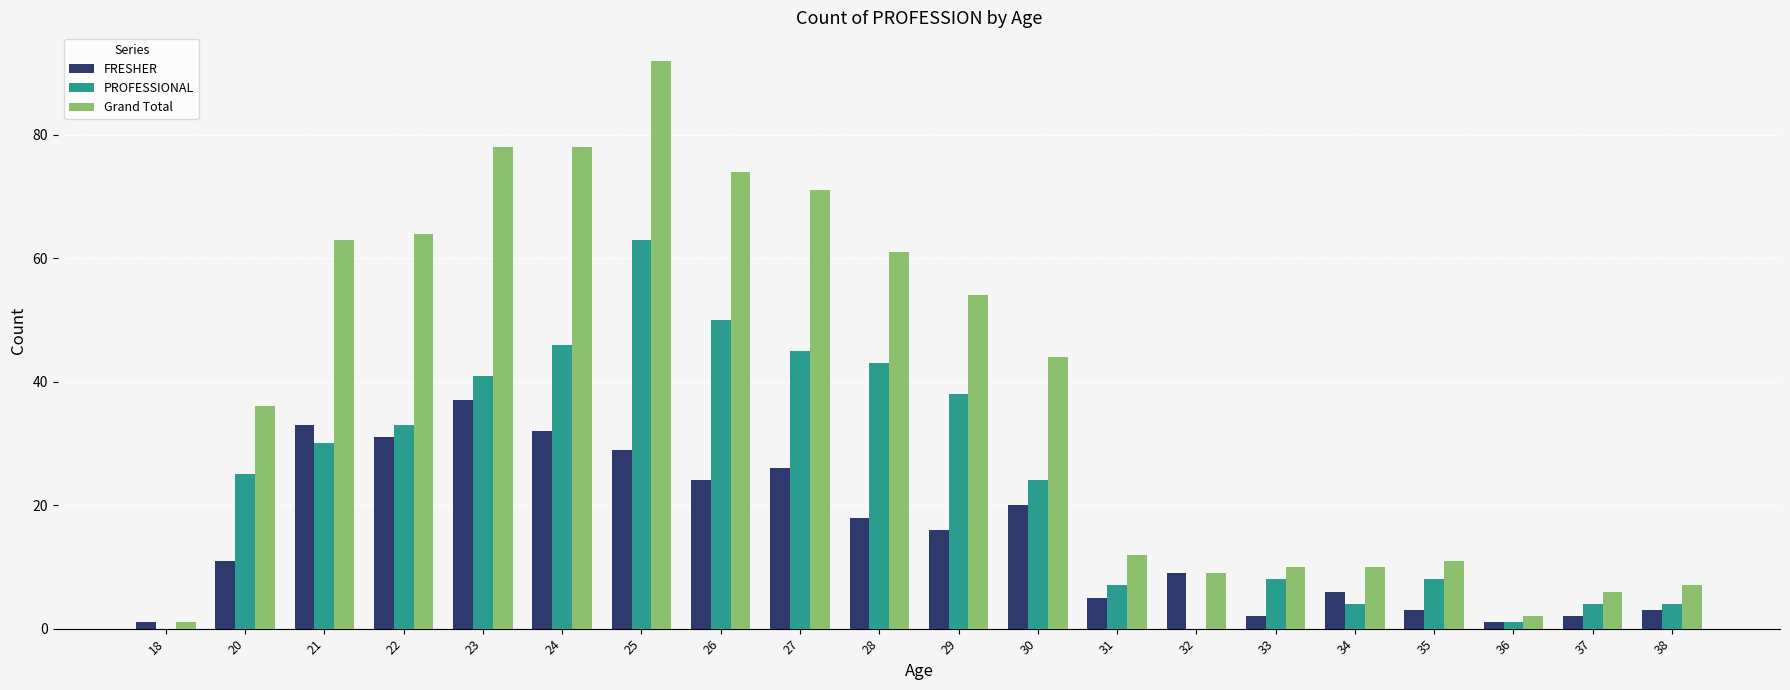

Reading right to left, list all the values displayed in this chart.

FRESHER: 38=3	37=2	36=1	35=3	34=6	33=2	32=9	31=5	30=20	29=16	28=18	27=26	26=24	25=29	24=32	23=37	22=31	21=33	20=11	18=1
PROFESSIONAL: 38=4	37=4	36=1	35=8	34=4	33=8	32=0	31=7	30=24	29=38	28=43	27=45	26=50	25=63	24=46	23=41	22=33	21=30	20=25	18=0
Grand Total: 38=7	37=6	36=2	35=11	34=10	33=10	32=9	31=12	30=44	29=54	28=61	27=71	26=74	25=92	24=78	23=78	22=64	21=63	20=36	18=1